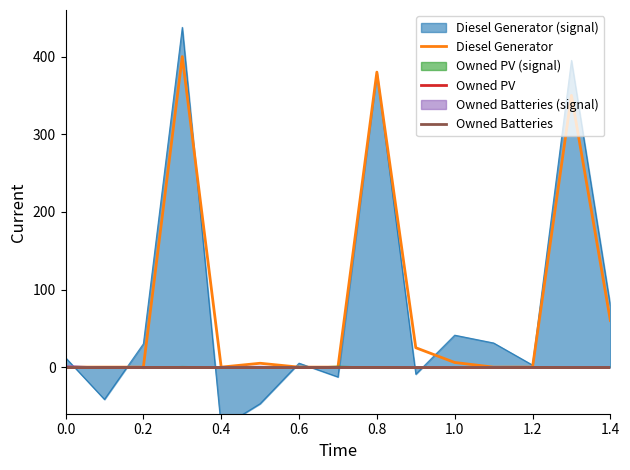

What is the maximum value for Diesel Generator?

400.0